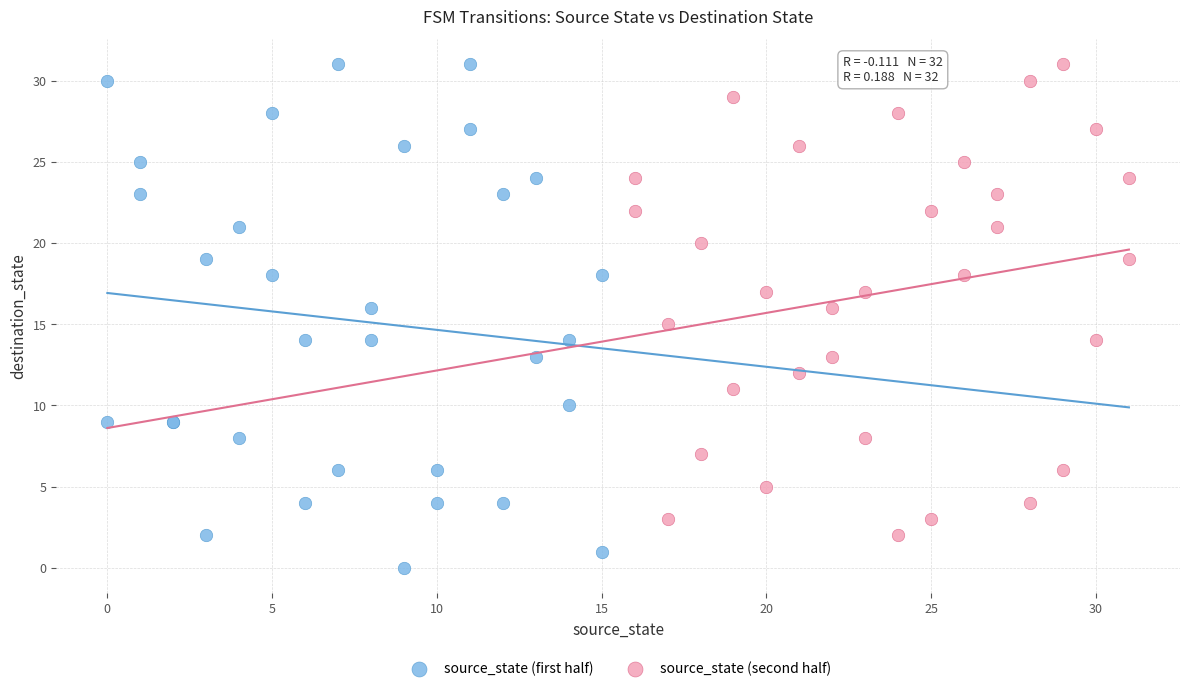

Which series has the largest Y range (max minus min)?

source_state (first half)